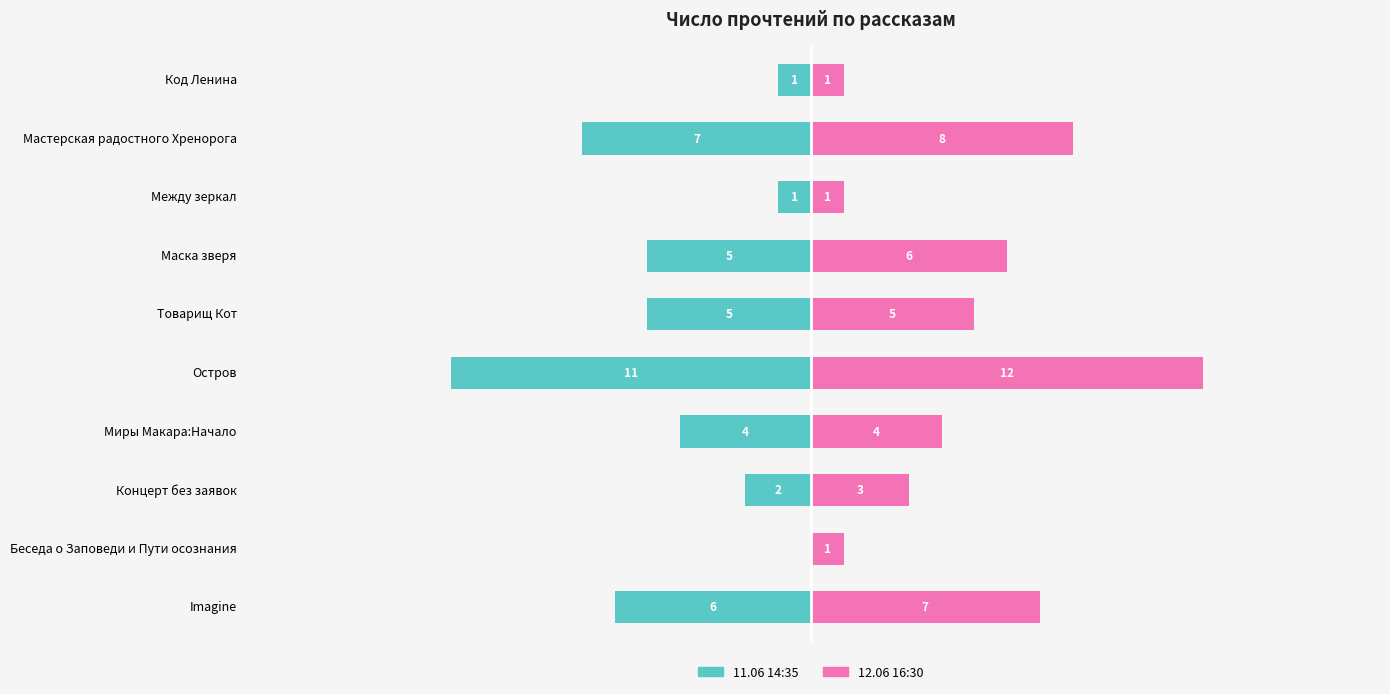

At how many categories does at least one series exceed 11?

1